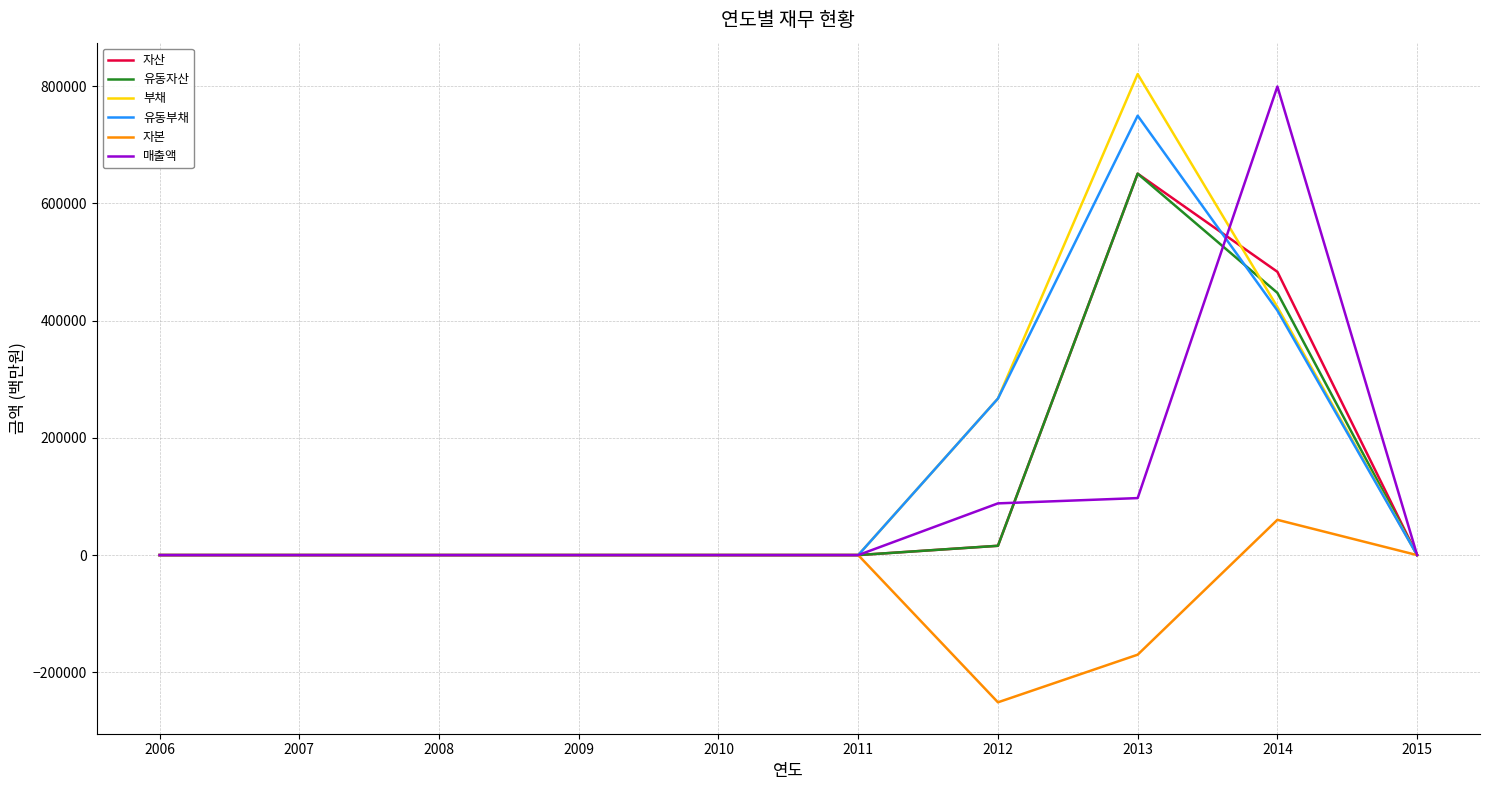

What are all the series names shown in the legend?

자산, 유동자산, 부채, 유동부채, 자본, 매출액